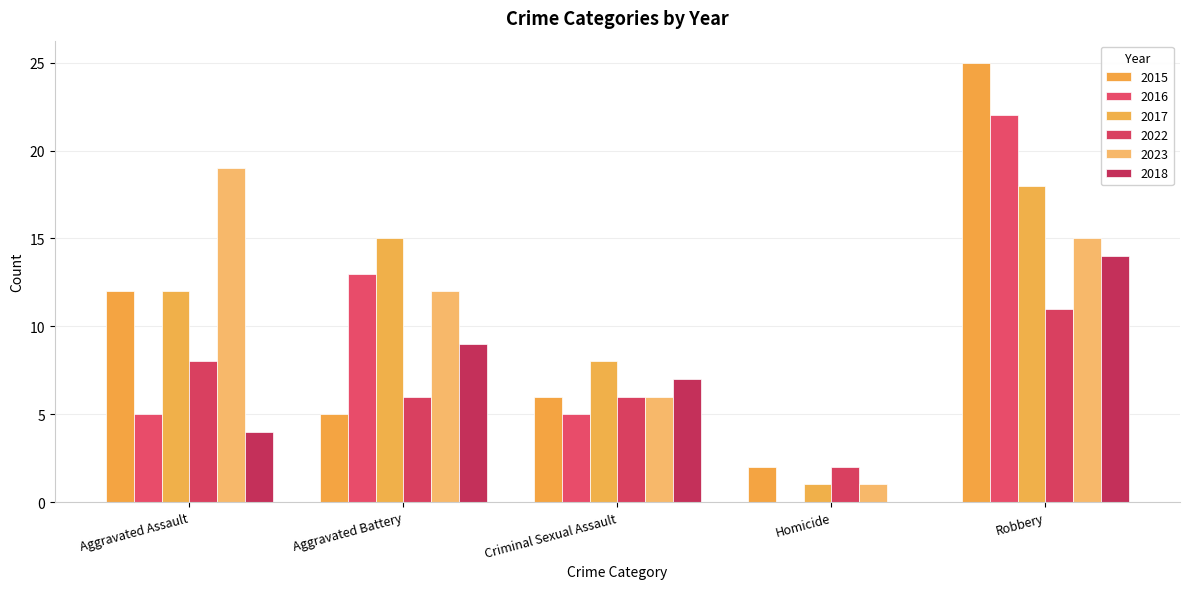

List the series in order of their peak value, lowest first.

2022, 2018, 2017, 2023, 2016, 2015